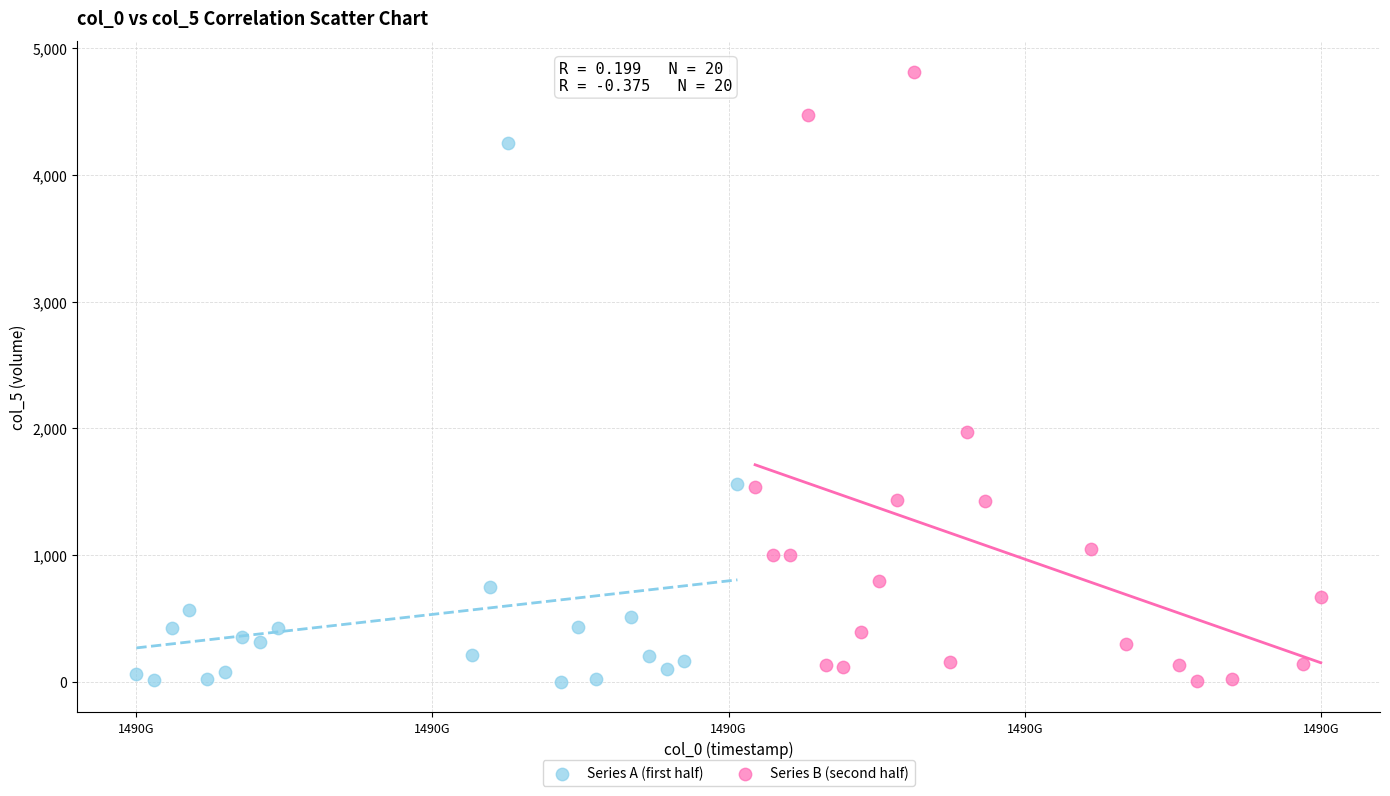

Which series has the widest spread of Y values?

Series B (second half)